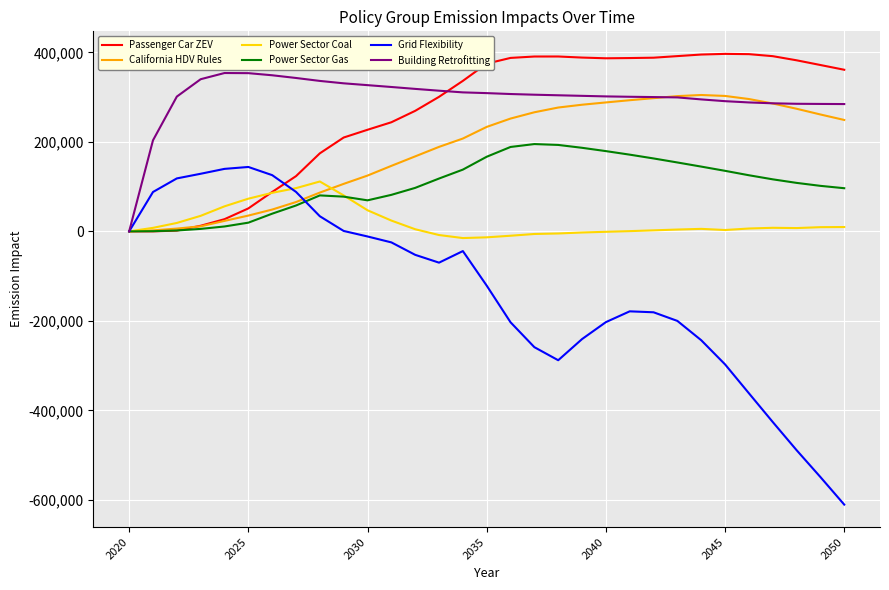

Which series ends up on top after the final intersection of Power Sector Coal and Passenger Car ZEV?

Passenger Car ZEV